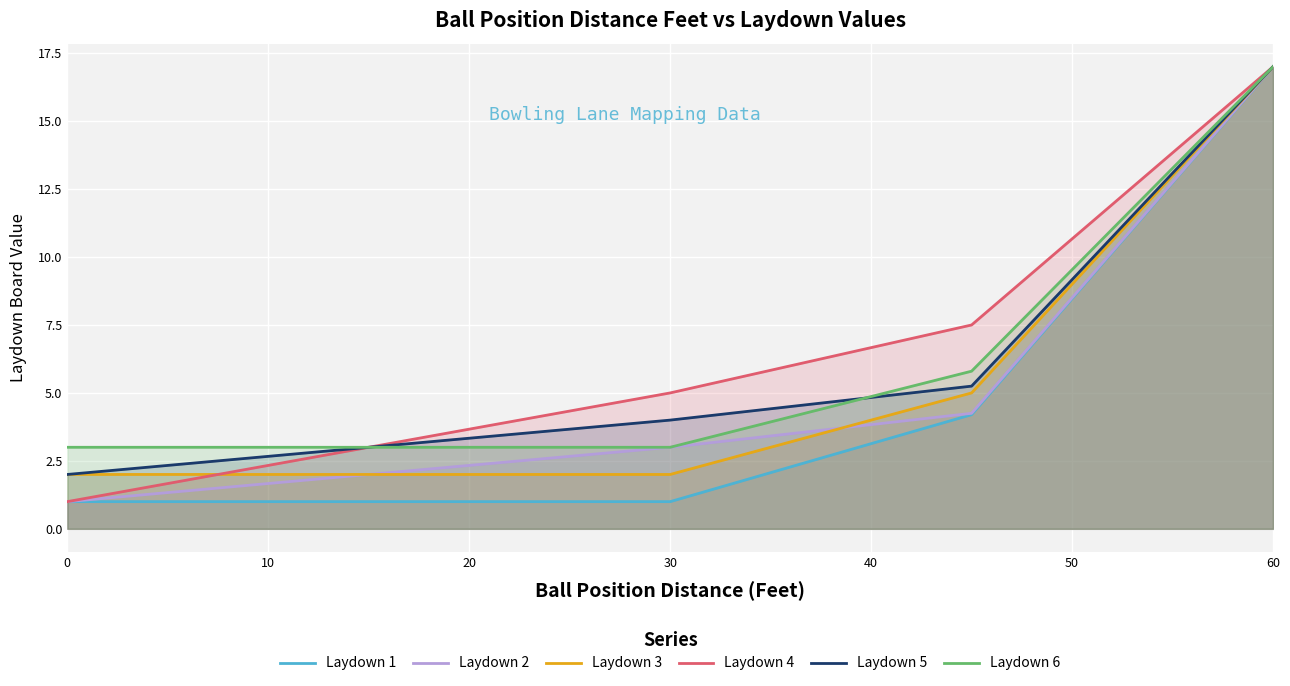

List the series in order of their peak value, highest first.

Laydown 1, Laydown 2, Laydown 3, Laydown 4, Laydown 5, Laydown 6